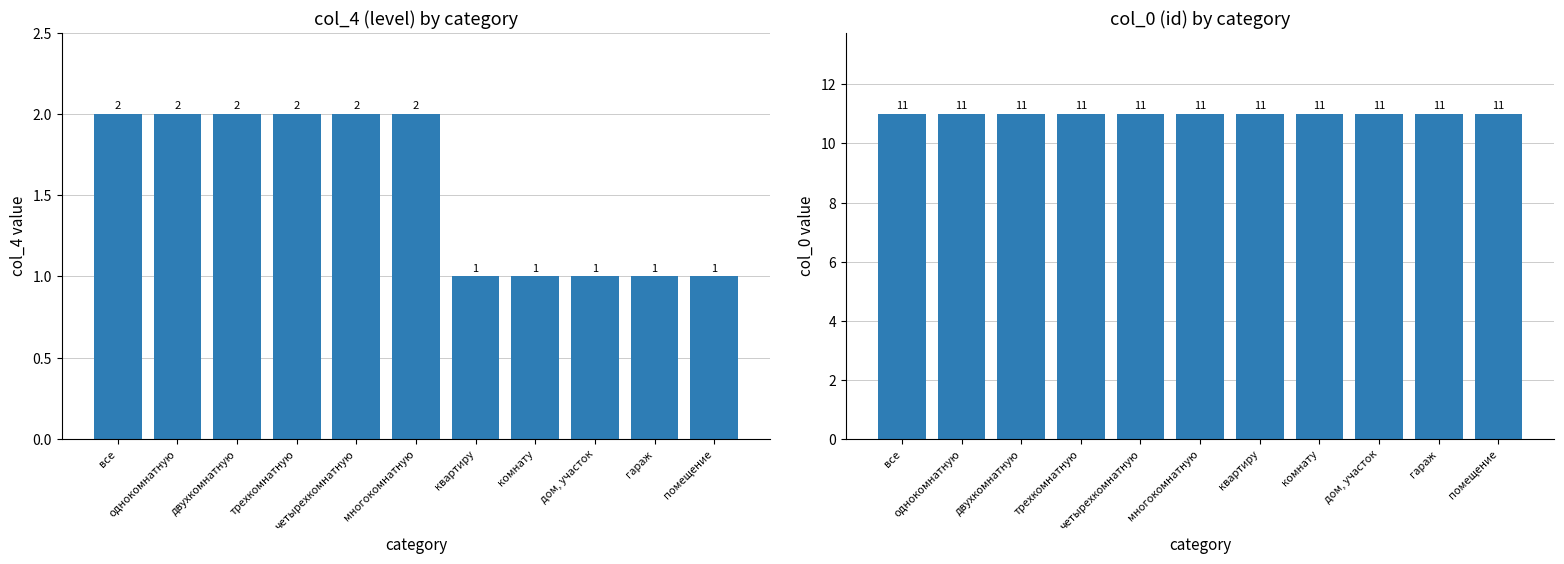

Which series has the largest total across all categories?

col_0 (id)